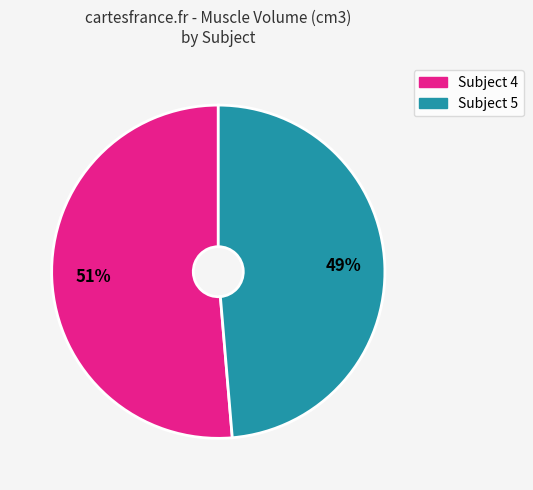

Combined, do Subject 5 and Subject 4 account for over 50%?

Yes